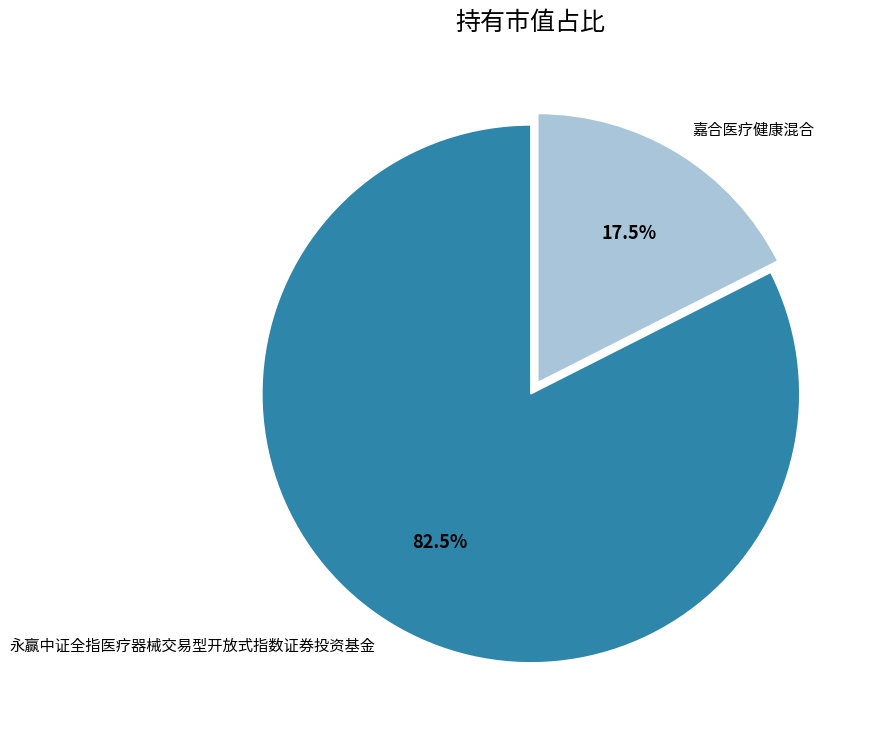

What is the largest slice in the pie chart?

永赢中证全指医疗器械交易型开放式指数证券投资基金